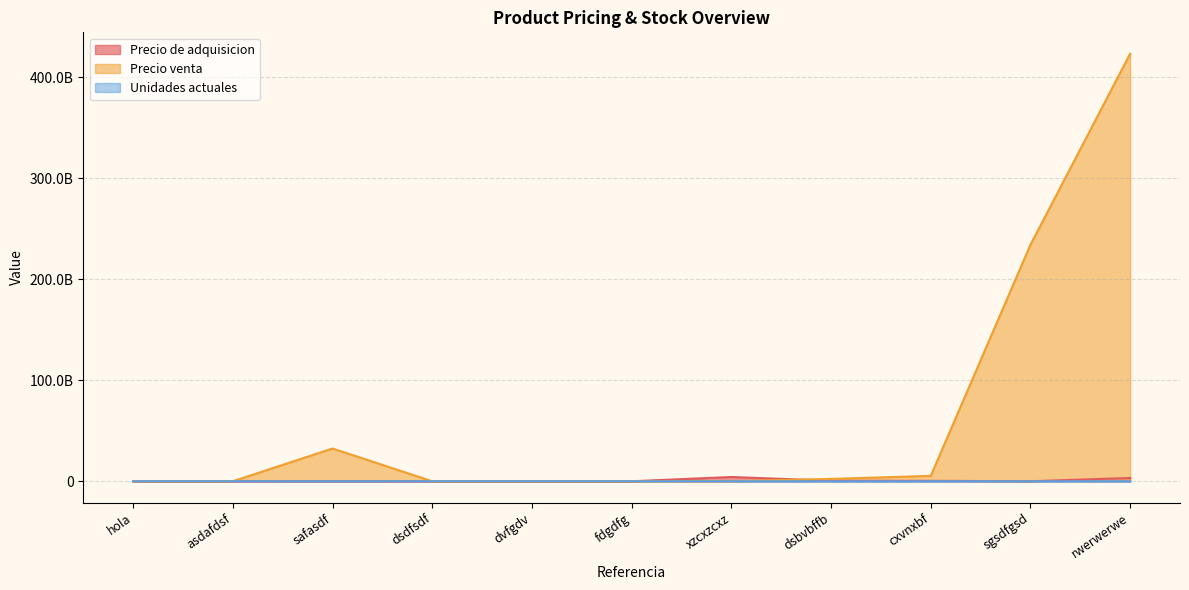

What is the approximate value of Unidades actuales at xzcxzcxz?

2432432